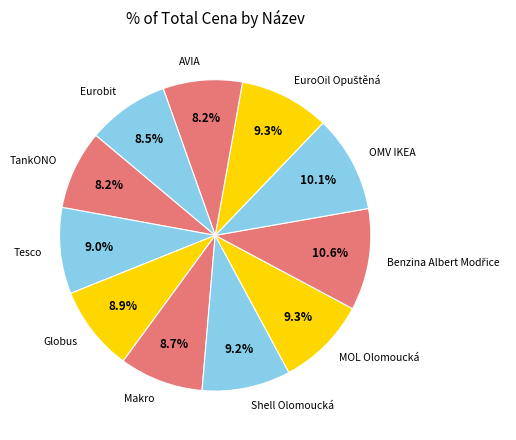

Approximately how many times larger is the value at AVIA compared to OMV IKEA?

0.8